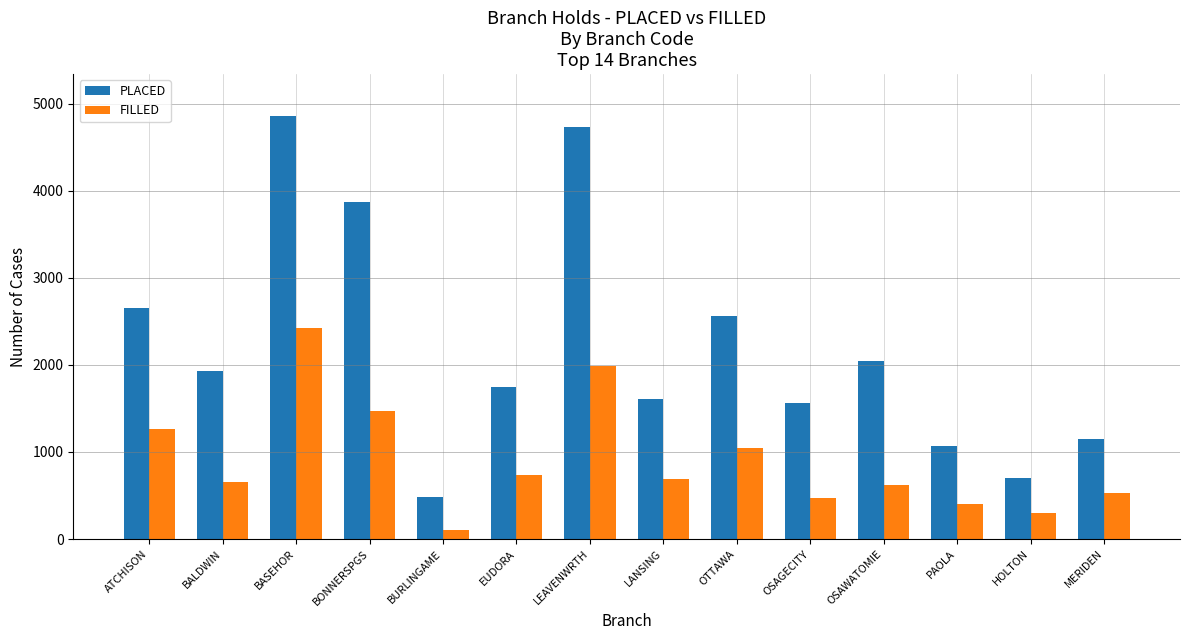

What are all the series names shown in the legend?

PLACED, FILLED